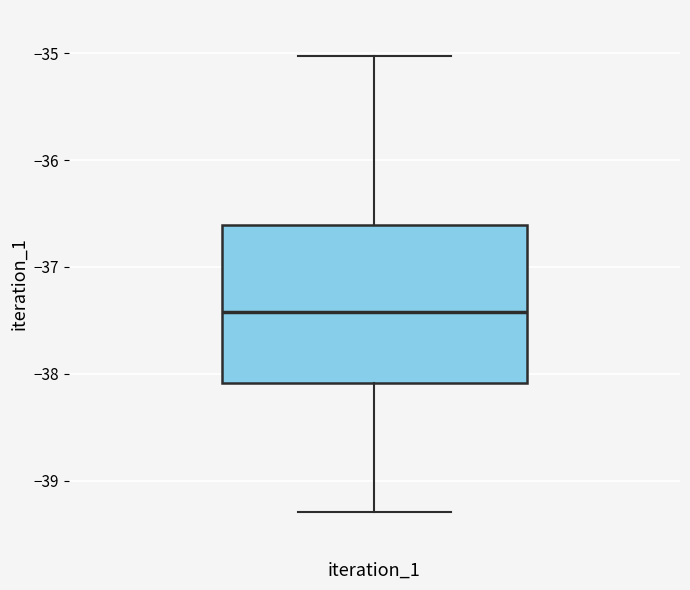

Transcribe this box plot: give where the median line is, the range the box spans, and where the two whiskers end, as read against the y-axis. The values are not printed on the chart, so give them approximately, as read against the axis.

median -37.4, box -38.1 to -36.6, whiskers -39.3 to -35.0